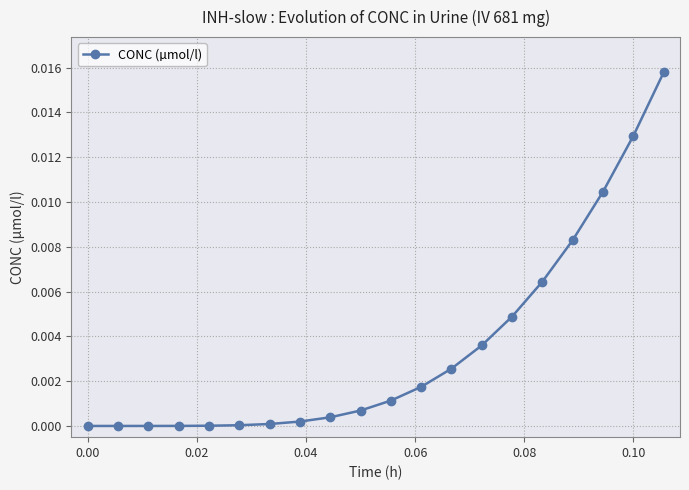

How many categories are shown in the chart?

20